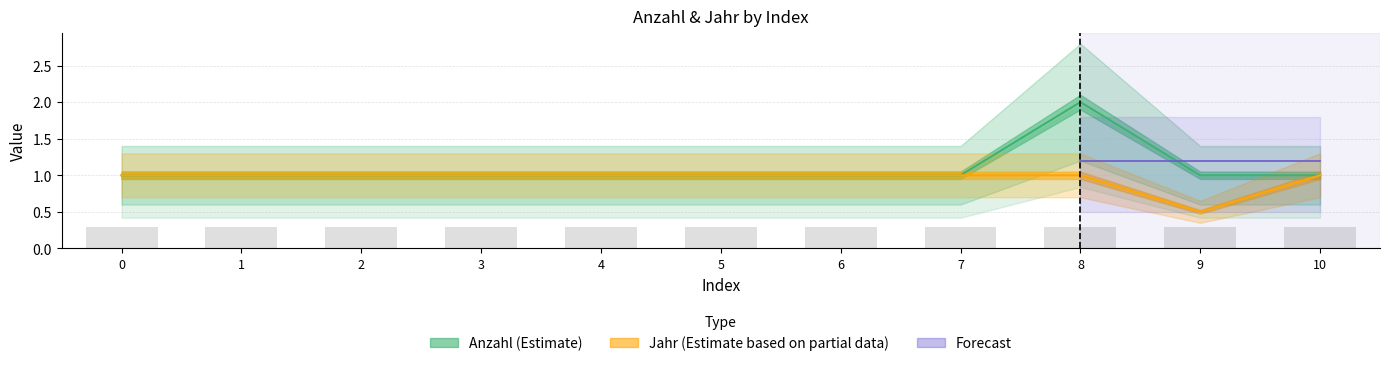

What is the smallest value displayed?

0.5